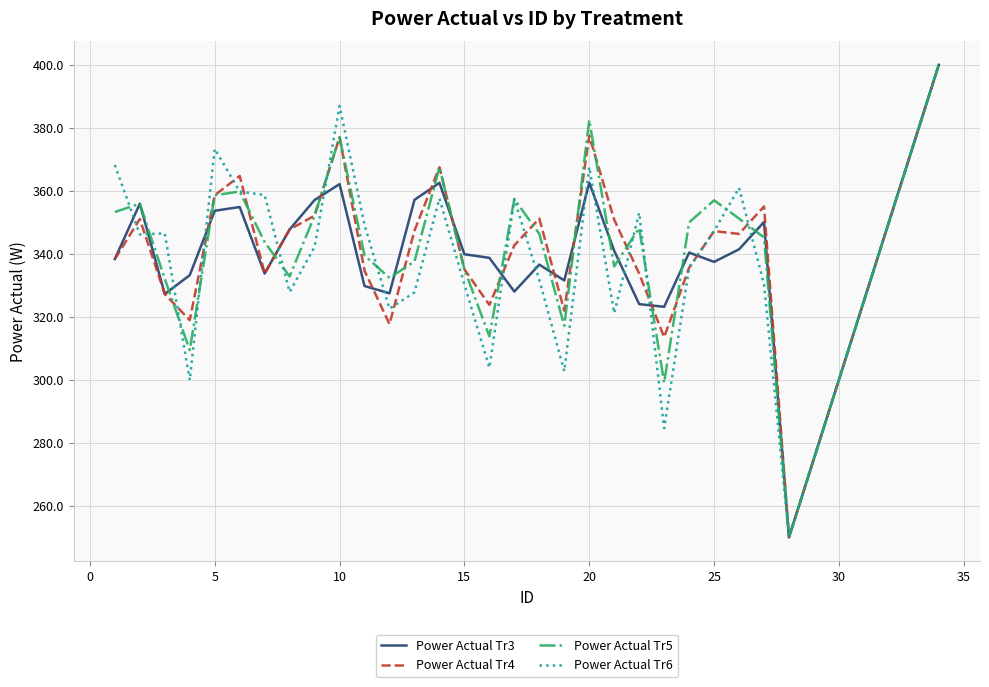

Is this an area chart (filled region under the line)?

No